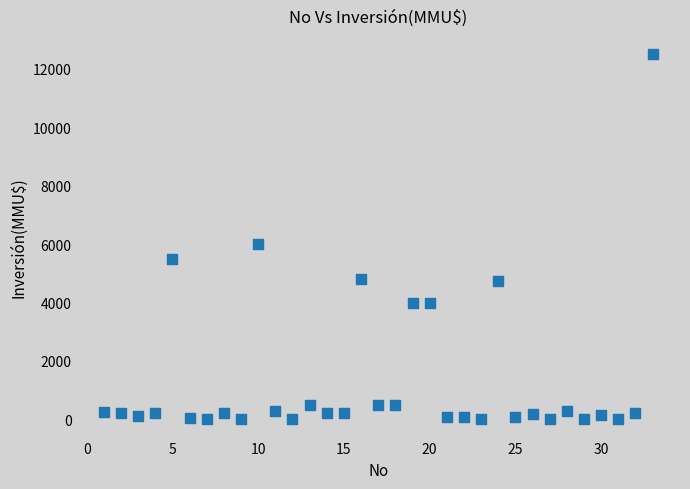

What Y value in the scatter plot is closest to 6250?

6000